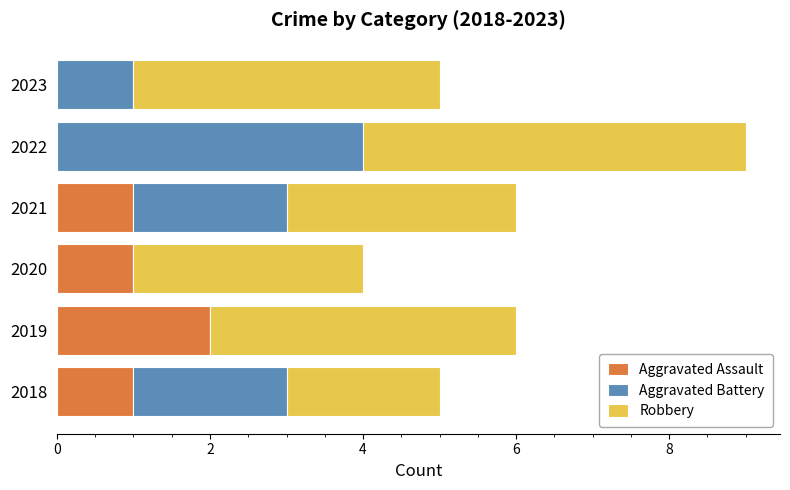

At which category is the sum across all series the highest?

2022